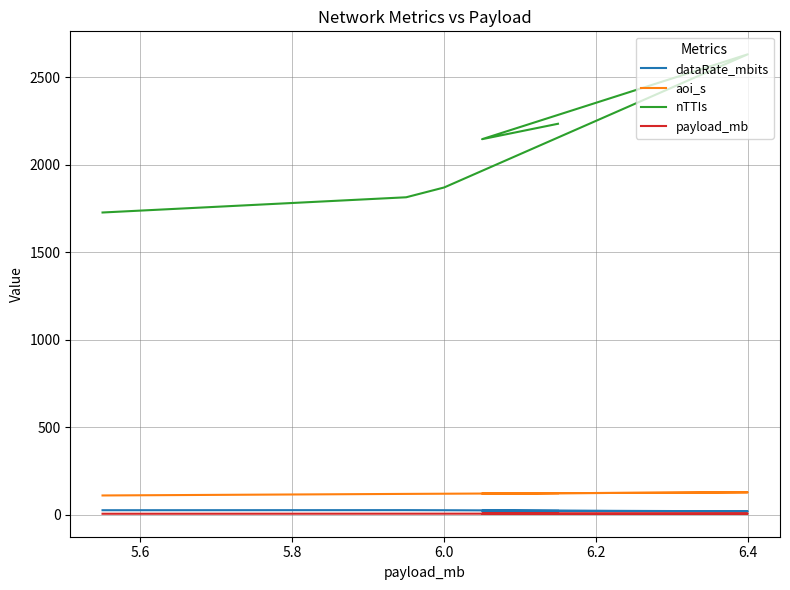

At which category does dataRate_mbits reach its first local valley?

6.4